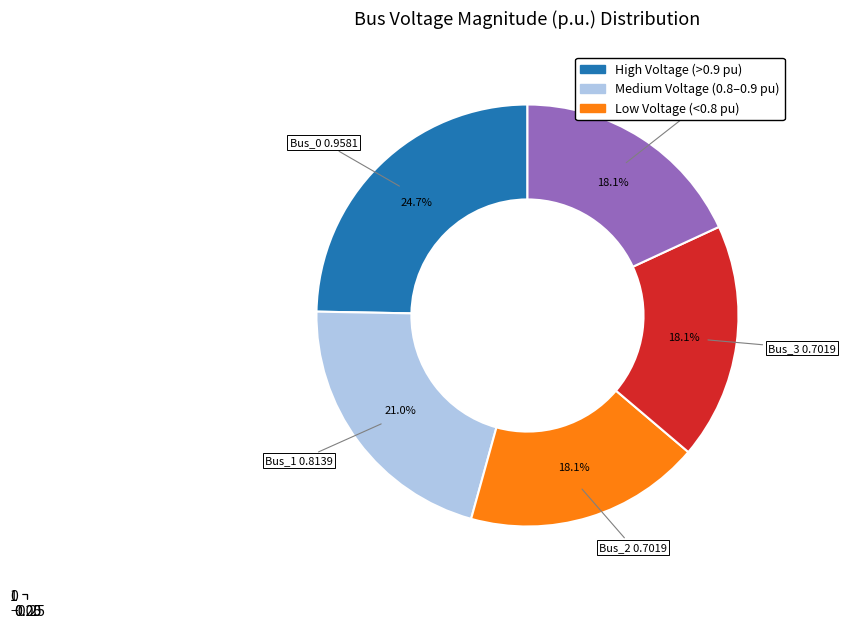

The Bus_3 slice represents 7% of the pie. True or false?

False